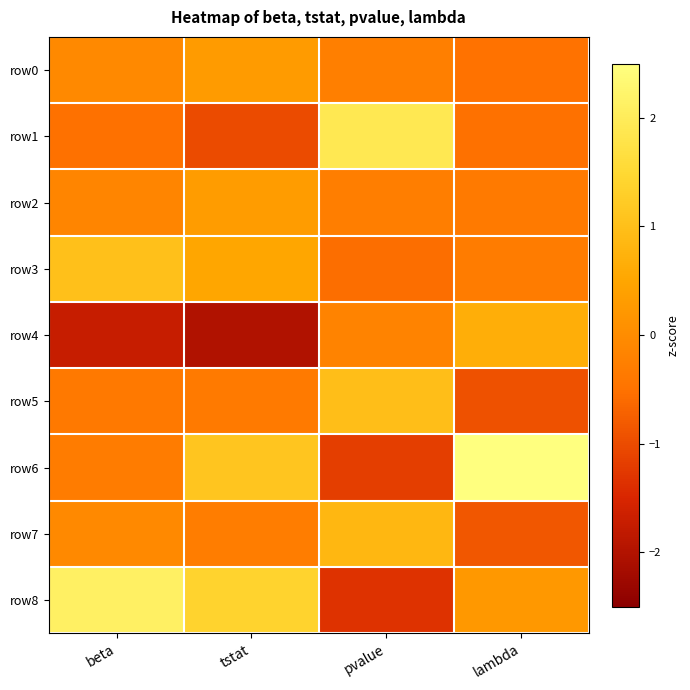

What is the maximum value shown in the chart?

2.5